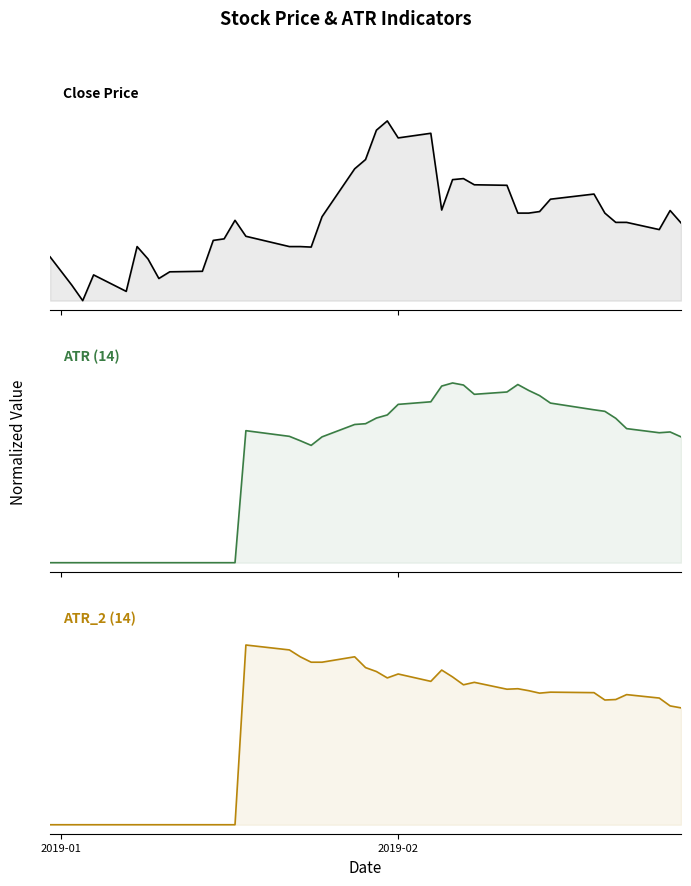

What is the average value of the ATR_2 (14) series?

0.5